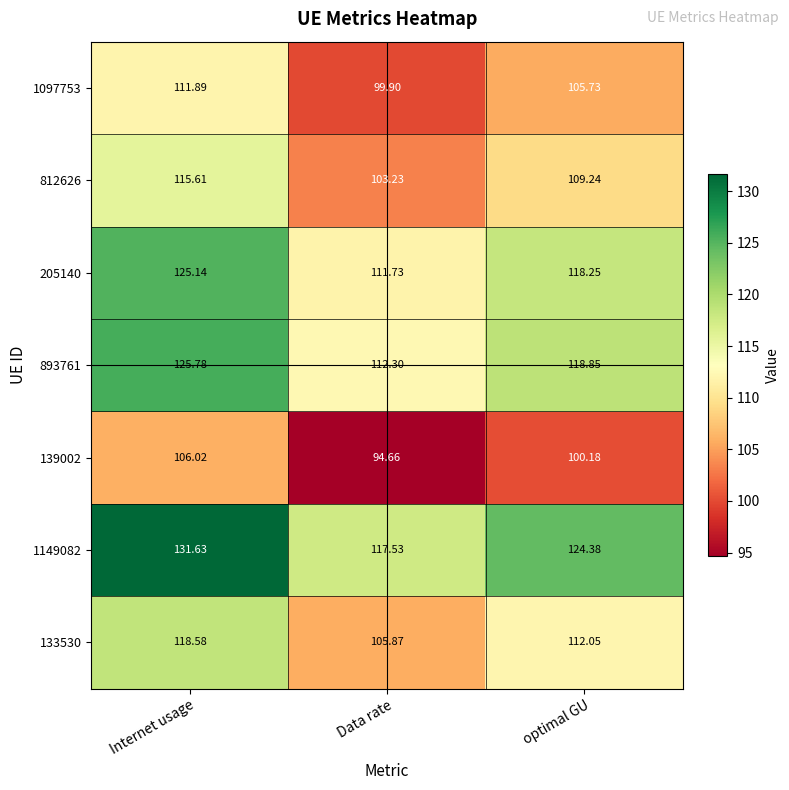

Which category has the highest value in the 812626 series?

Internet usage